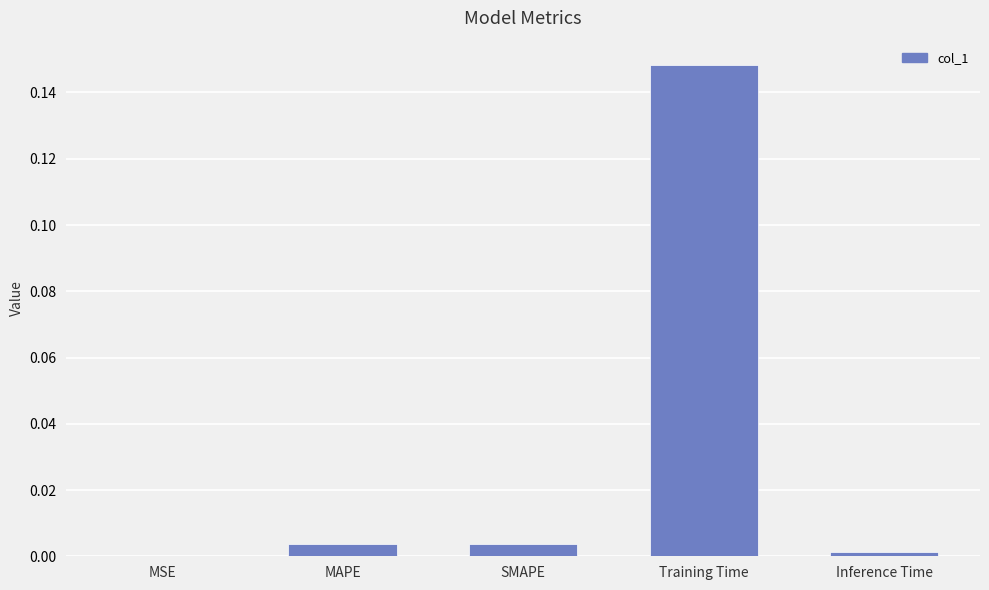

True or false: the data shows 0.0 at SMAPE.

True